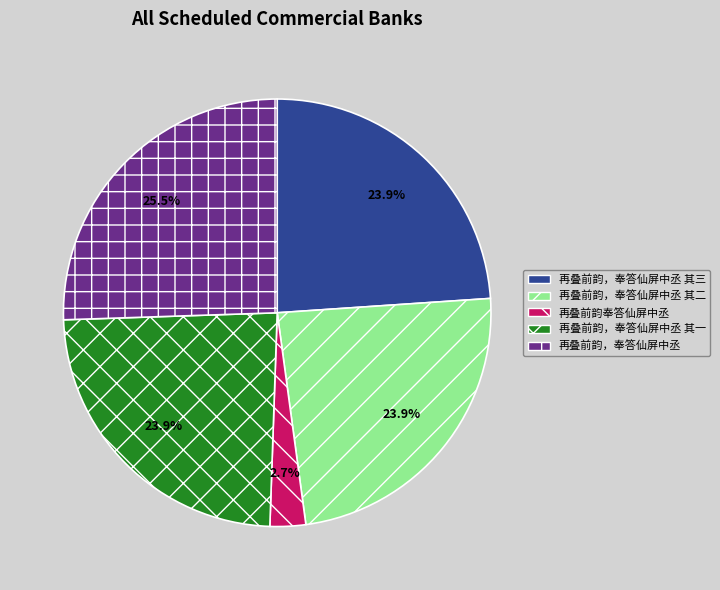

Is it true that 再叠前韵，奉答仙屏中丞 is 31% of the pie?

False